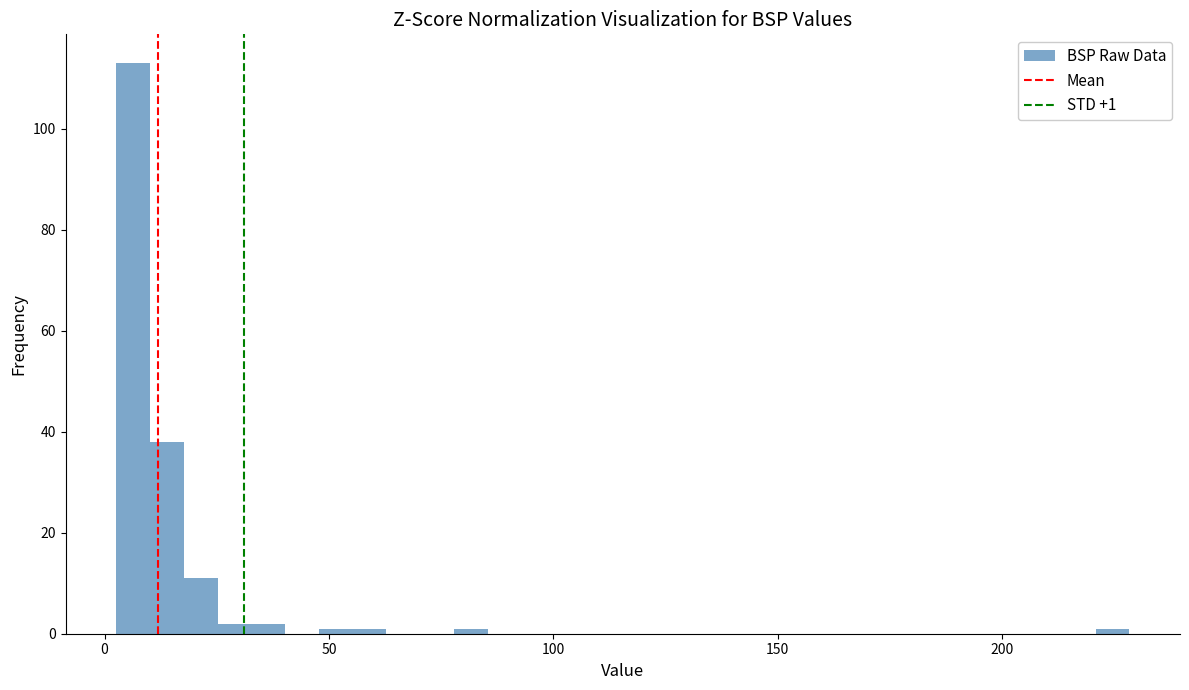

Around what value on the x-axis is the tallest bar? Give the approximate position of its centre, as read against the axis.

5